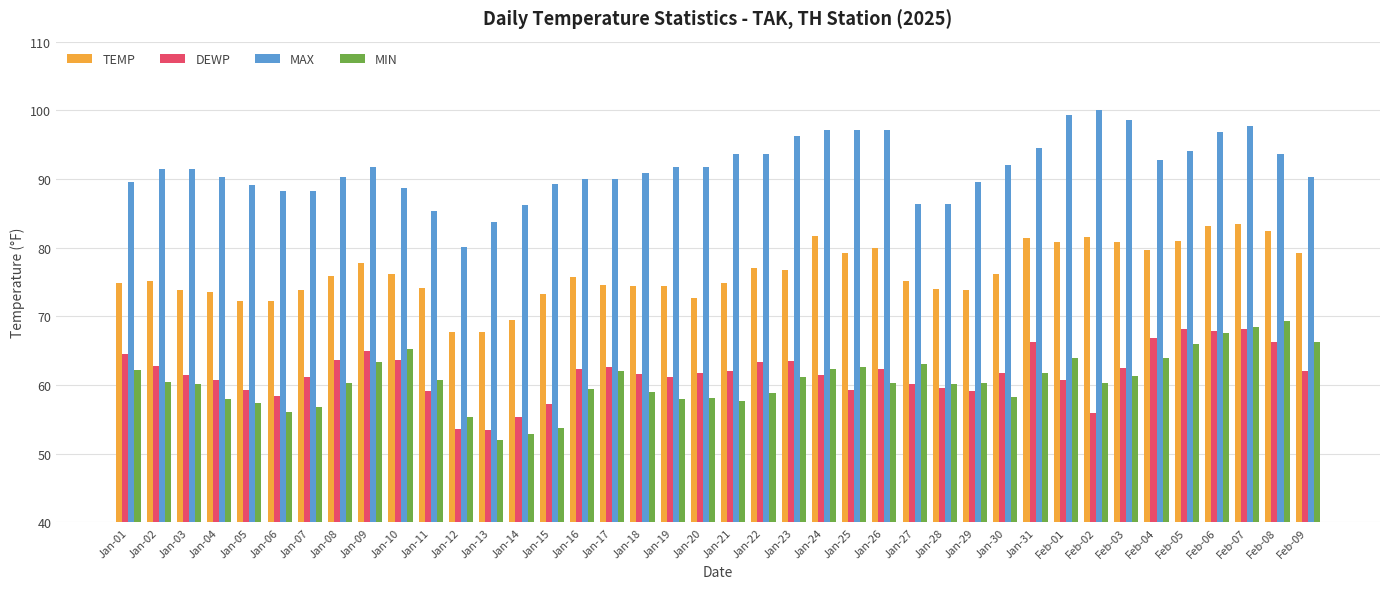

What value does the DEWP series have at Jan-20?

61.8